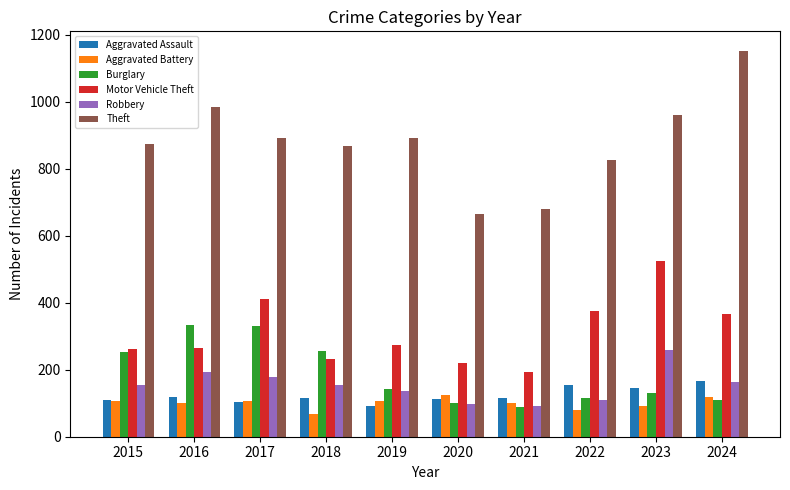

What is the average value of the Burglary series?

186